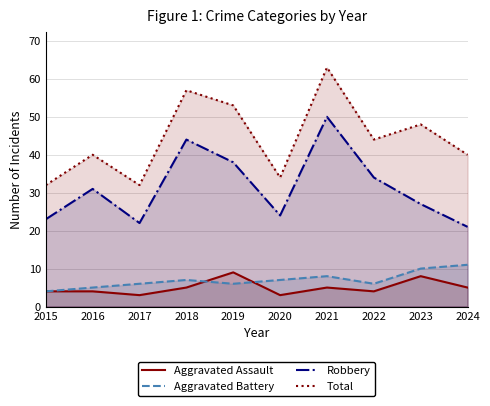

Does the chart display data point markers on the line(s)?

No